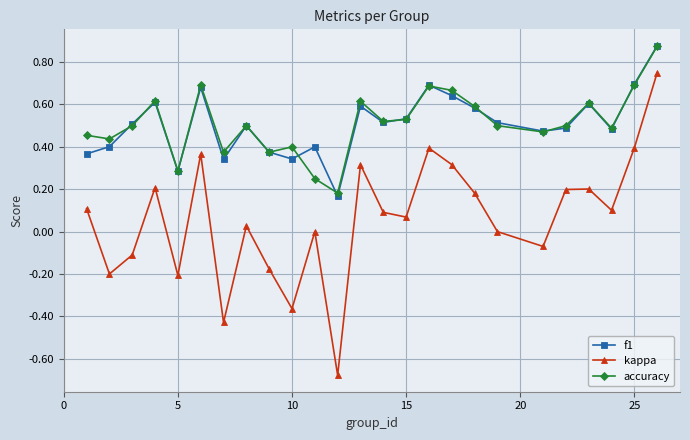

Does the chart display data point markers on the line(s)?

Yes